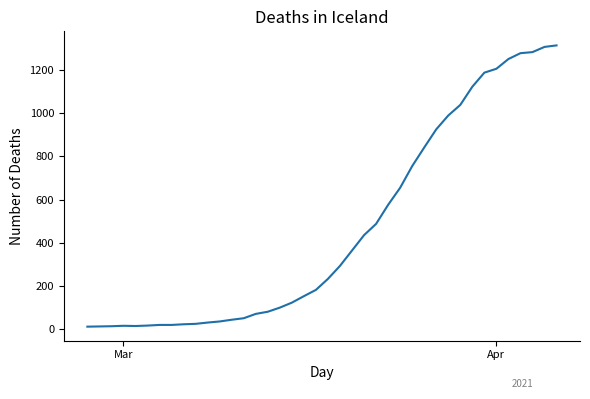

What is the difference between the maximum and minimum values?

1300